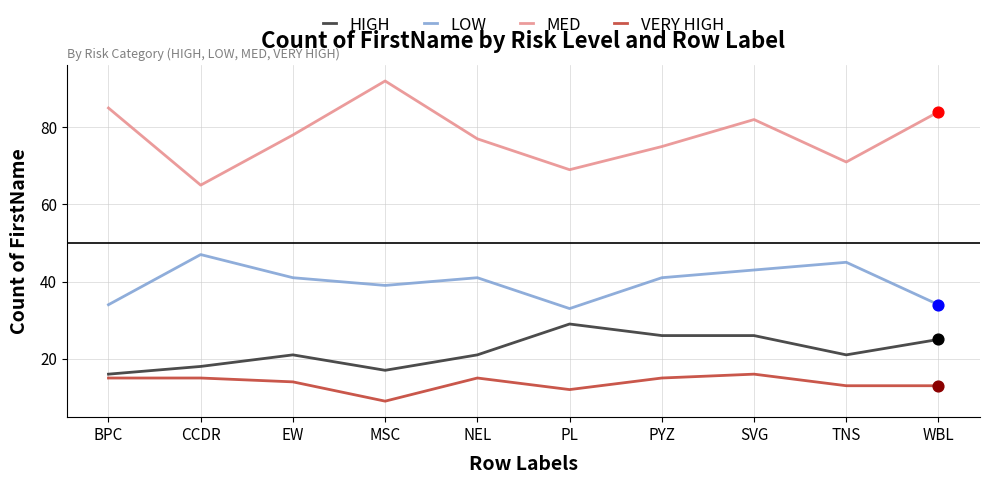

At how many categories does at least one series exceed 45?

10